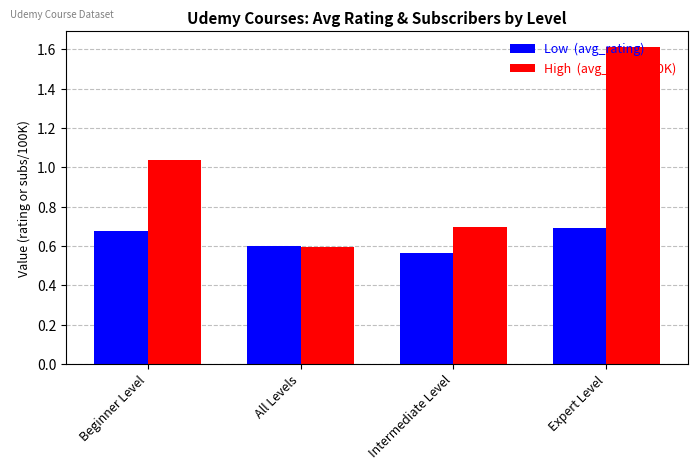

What is the difference between the highest and lowest values at Beginner Level?

0.4